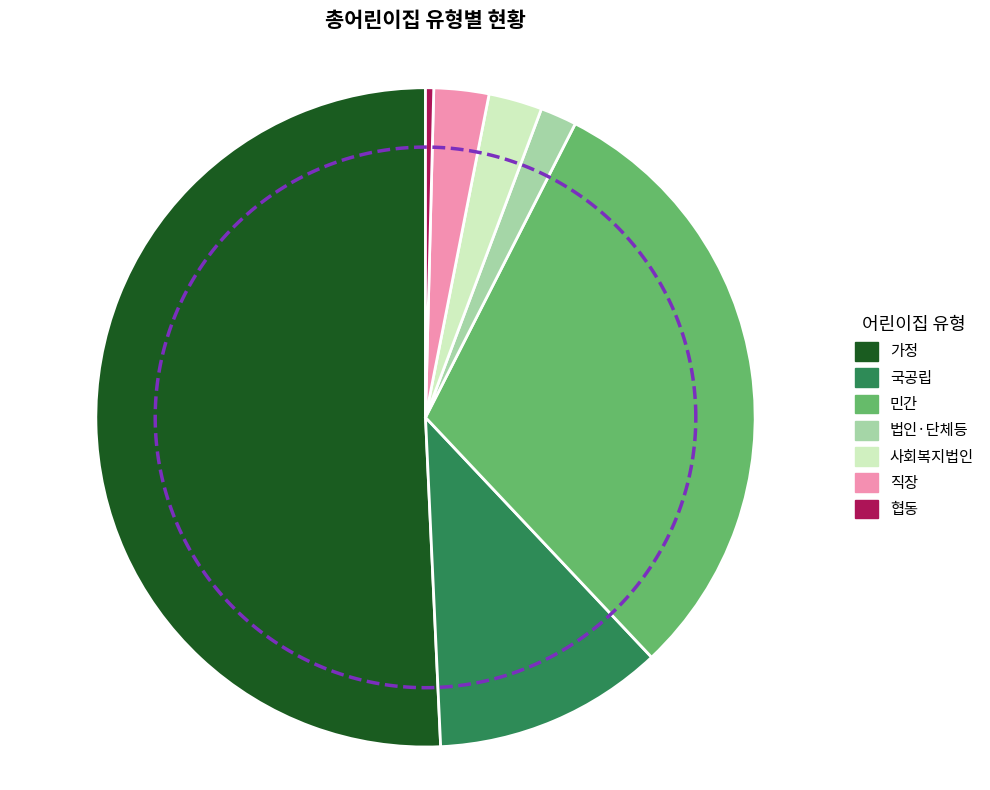

Count the number of slices in the pie.

7